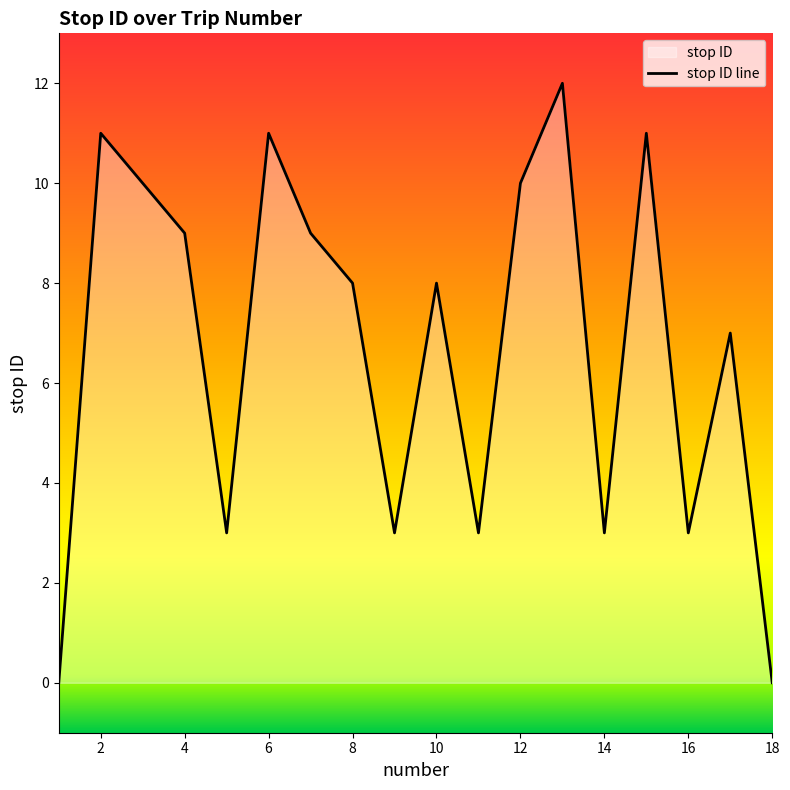

How many lines are shown in the chart?

1